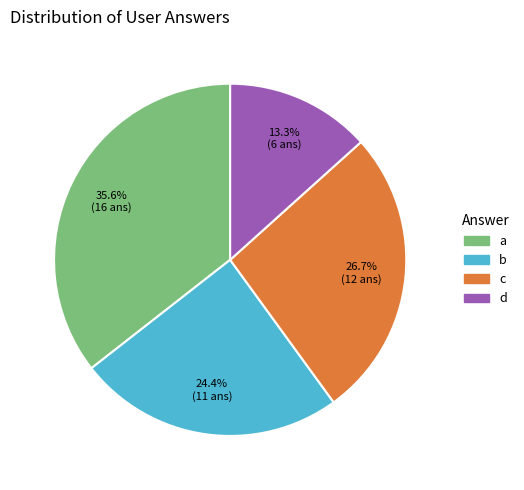

Rank the categories by value from highest to lowest.

a, c, b, d